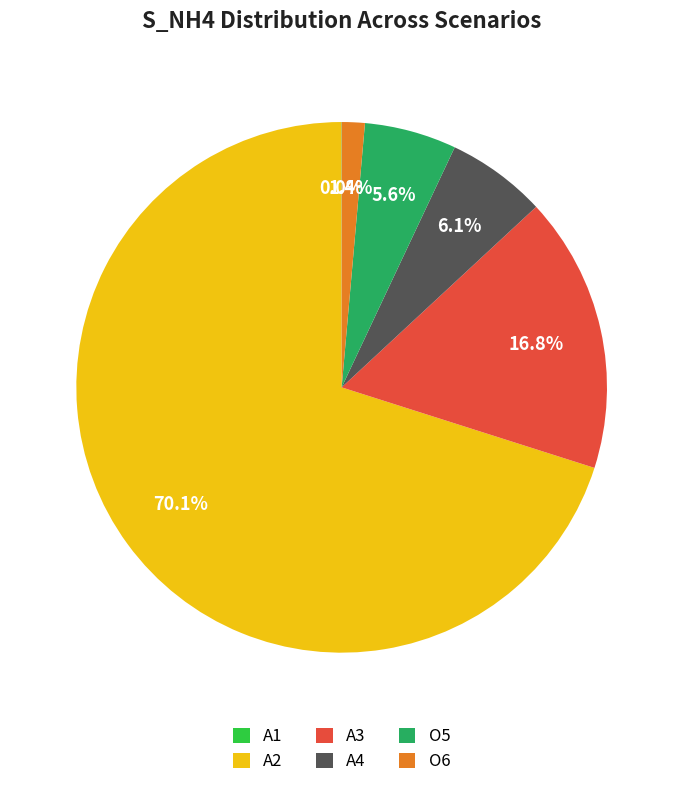

Is it true that O5 is 1% of the pie?

False